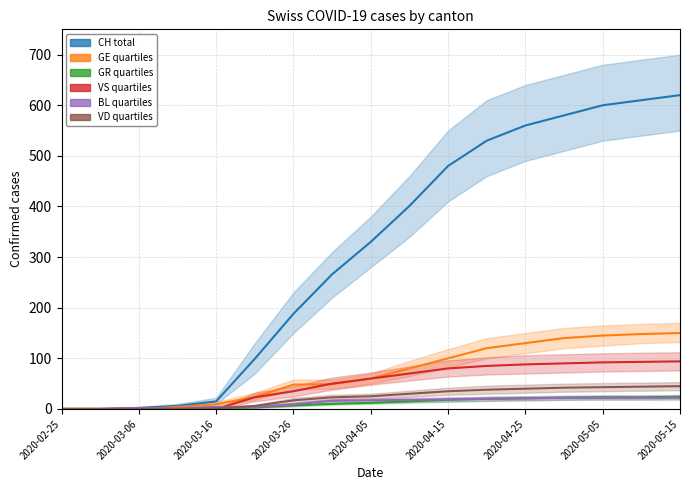

Does the chart have visible grid lines?

Yes